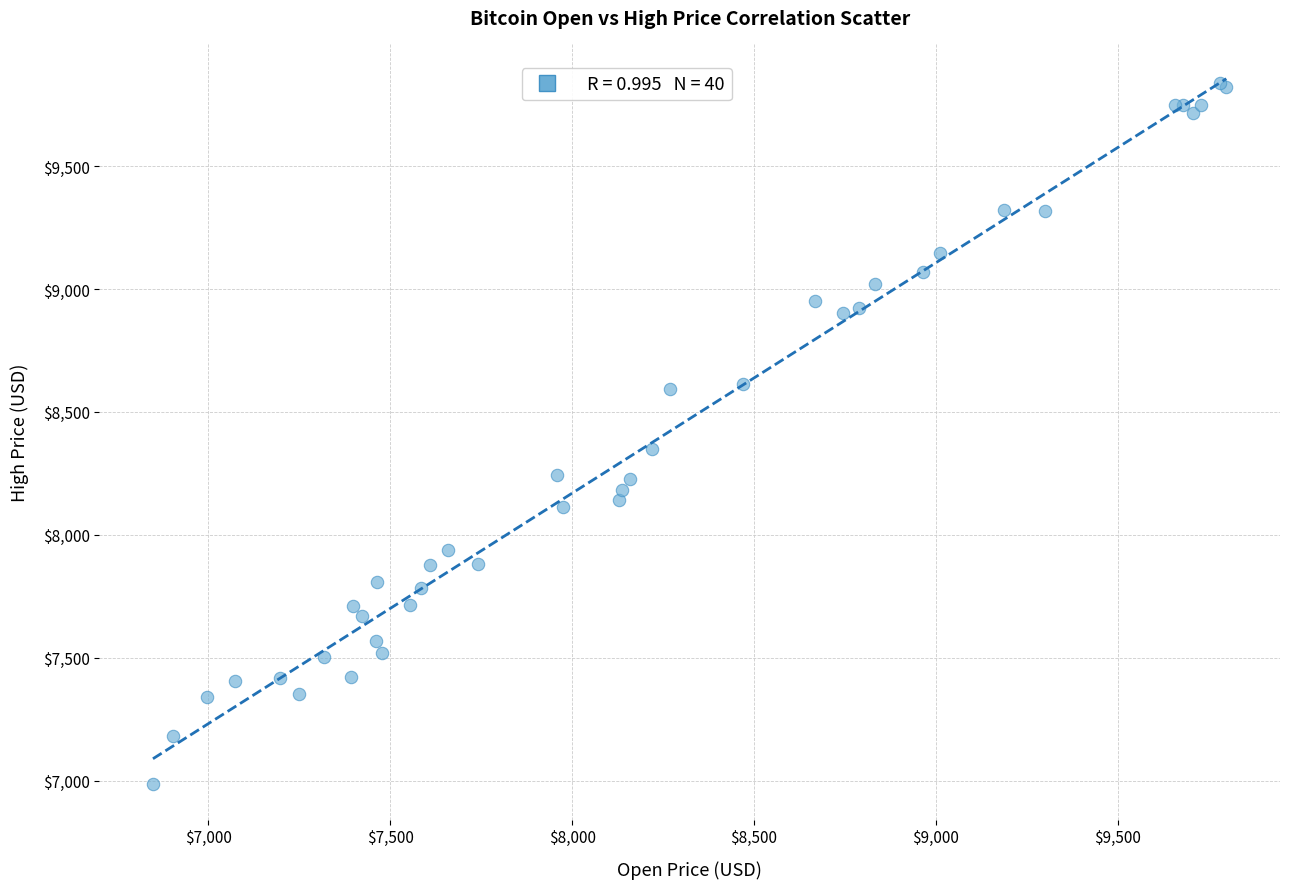

What Y value in the scatter plot is closest to 8411?

8347.4